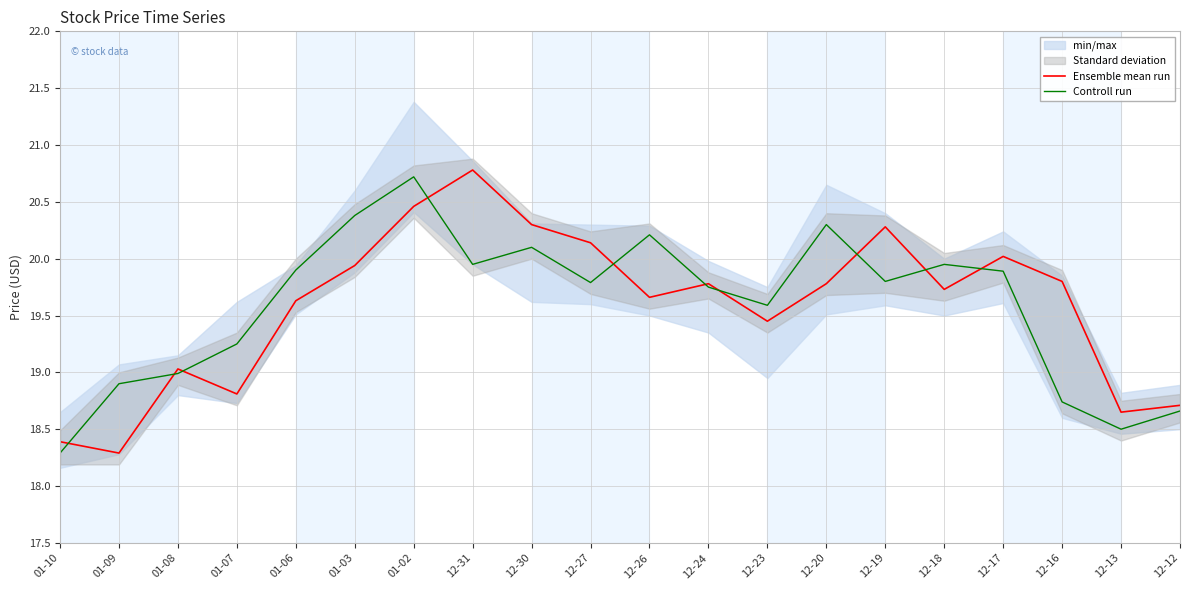

Which series has the widest spread of values?

Ensemble mean run